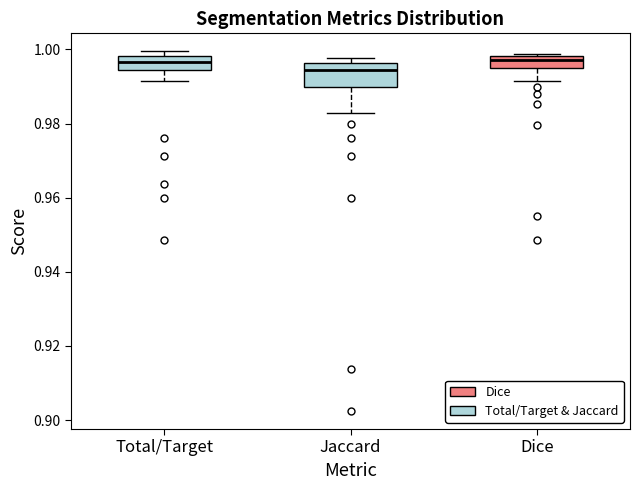

Reading left to right, transcribe this box plot: for each box, give where its median line is, the range the box spans, and where its two whiskers end, as read against the y-axis. The values are not printed on the chart, so give them approximately, as read against the axis.

Total/Target: median 0.996, box 0.994 to 0.998, whiskers 0.992 to 1.000
Jaccard: median 0.994, box 0.990 to 0.996, whiskers 0.982 to 0.998
Dice: median 0.998 (just below the box's upper edge), box 0.994 to 0.998, whiskers 0.992 to 0.998 (just above the box's upper edge)